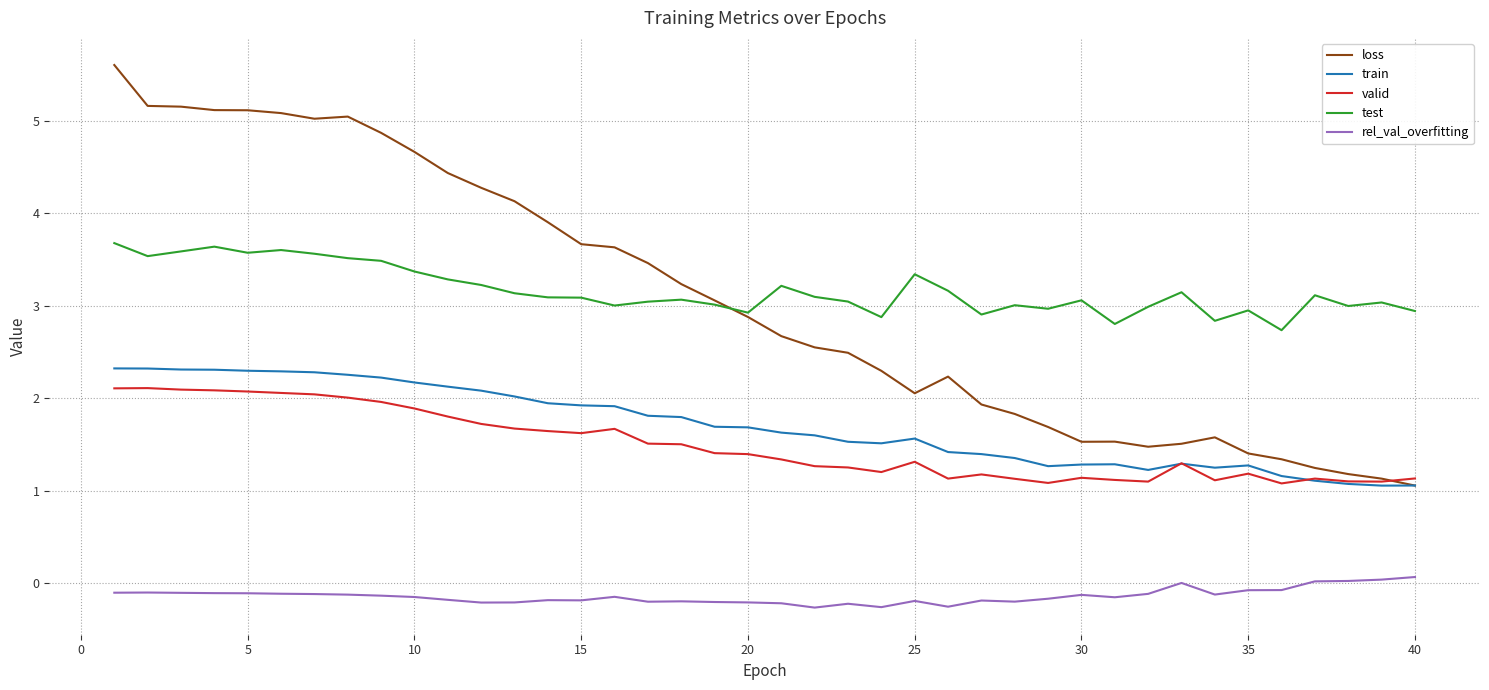

In train, how many points are lower than both neighbors (excluding endpoints)?

5